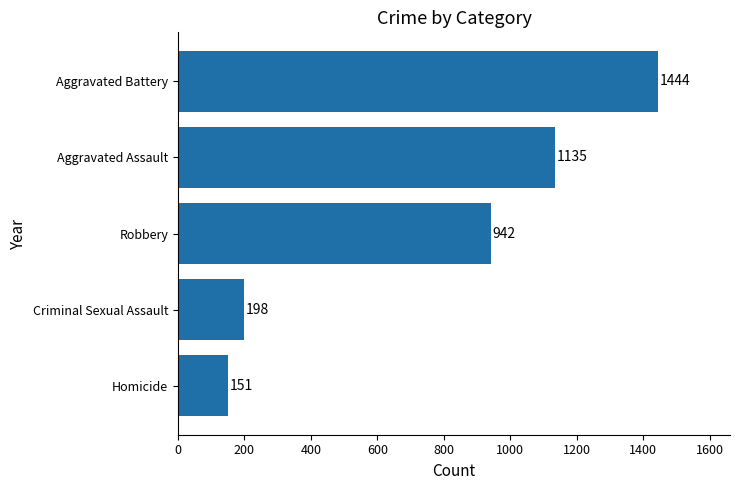

Rank the categories by value from highest to lowest.

Aggravated Battery, Aggravated Assault, Robbery, Criminal Sexual Assault, Homicide